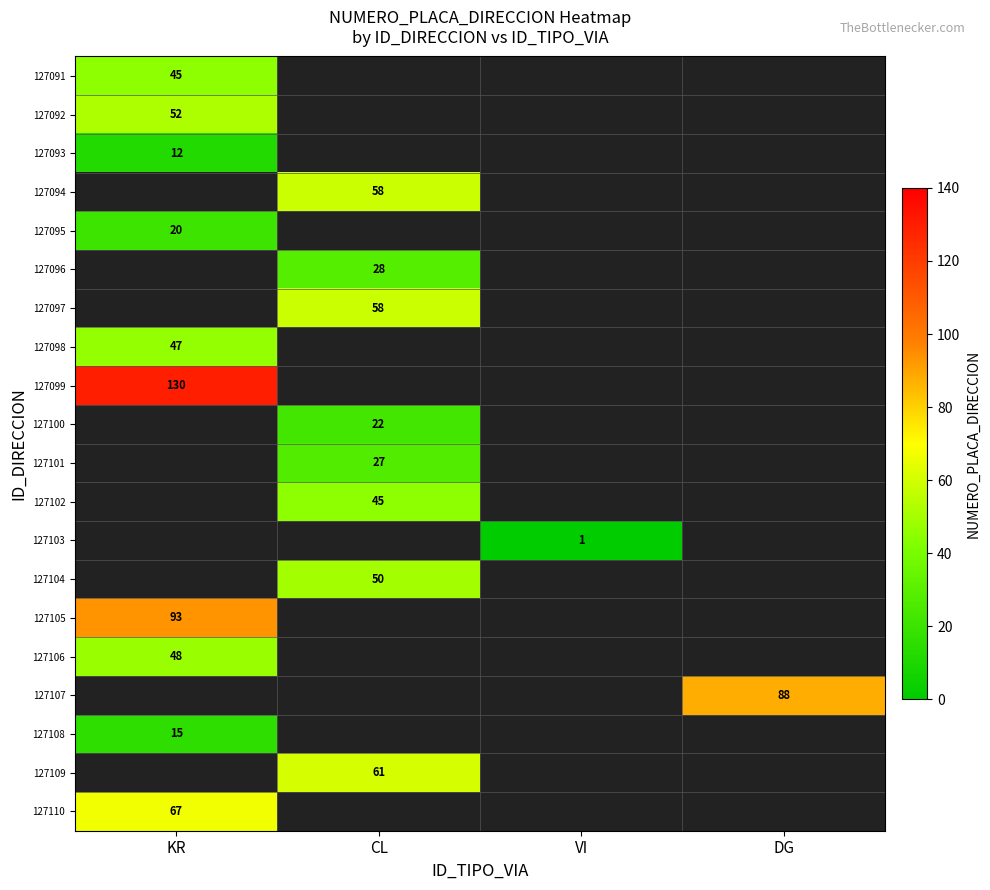

Is it true that 127091 equals 45 at KR?

True